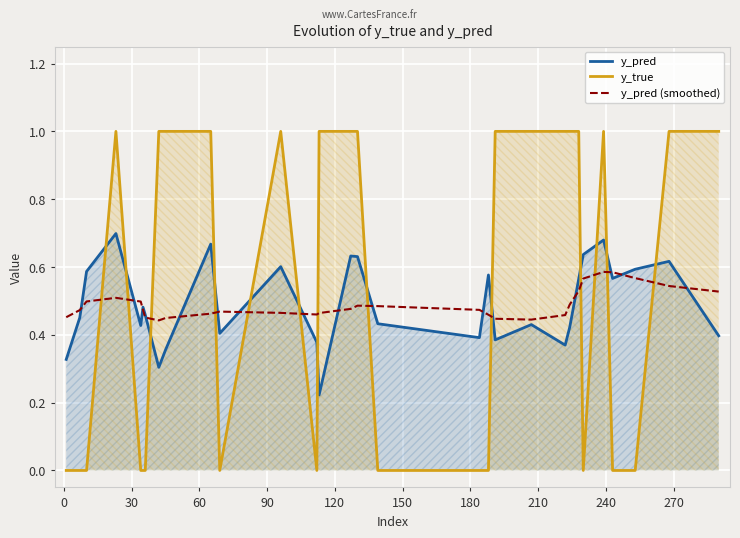

Reading left to right, extract all data points from this chart.

y_pred: 0.3	0.5	0.6	0.7	0.4	0.5	0.5	0.3	0.4	0.7	0.4	0.6	0.4	0.2	0.6	0.6	0.4	0.4	0.6	0.4	0.4	0.4	0.4	0.6	0.6	0.7	0.6	0.6	0.6	0.4
y_true: 0.0	0.0	0.0	1.0	0.0	0.0	0.0	1.0	1.0	1.0	0.0	1.0	0.0	1.0	1.0	1.0	0.0	0.0	0.0	1.0	1.0	1.0	1.0	1.0	0.0	1.0	0.0	0.0	1.0	1.0
y_pred (smoothed): 0.5	0.5	0.5	0.5	0.5	0.5	0.5	0.4	0.4	0.5	0.5	0.5	0.5	0.5	0.5	0.5	0.5	0.5	0.5	0.4	0.4	0.5	0.5	0.5	0.6	0.6	0.6	0.6	0.5	0.5